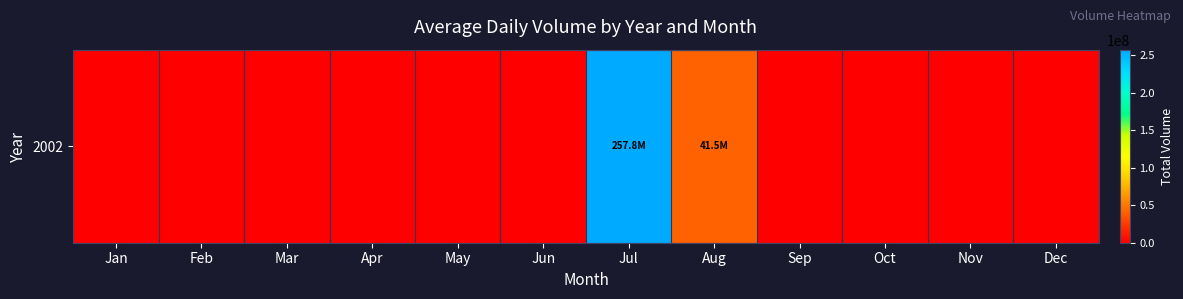

List the labels in order of value, smallest first.

Jan, Feb, Mar, Apr, May, Jun, Sep, Oct, Nov, Dec, Aug, Jul